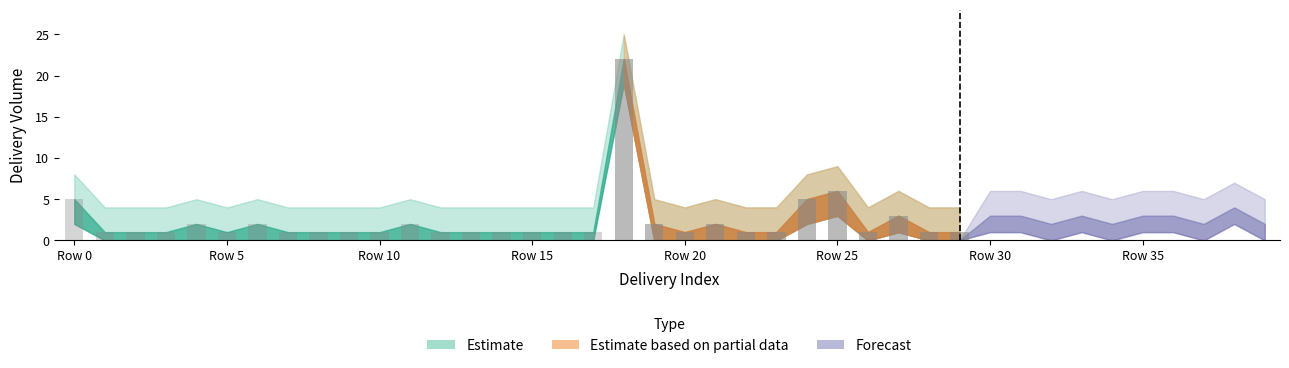

What is the average value of the Volume Lower series?

1